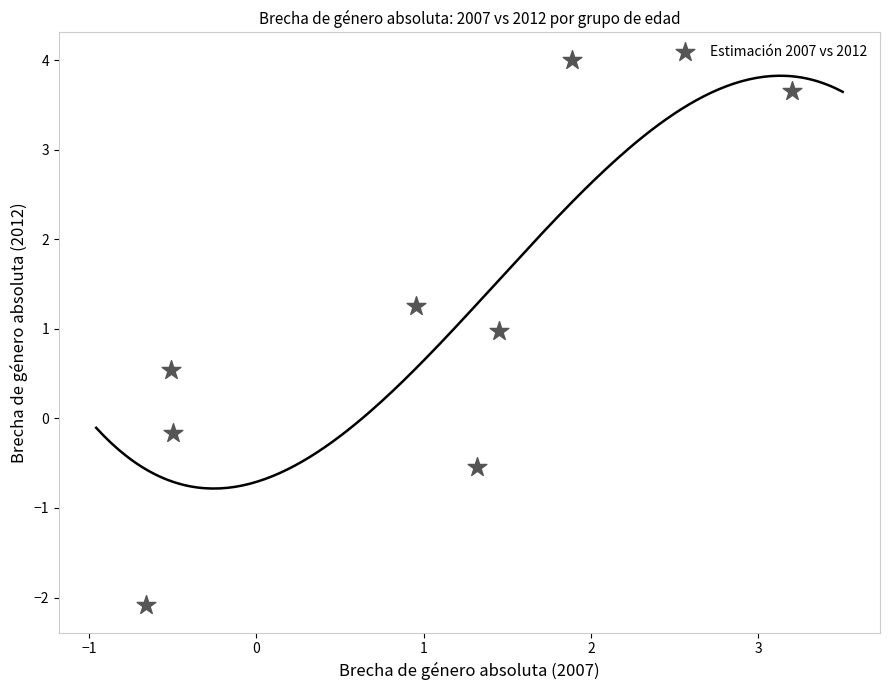

What is the range of Y values (max minus min)?

6.1